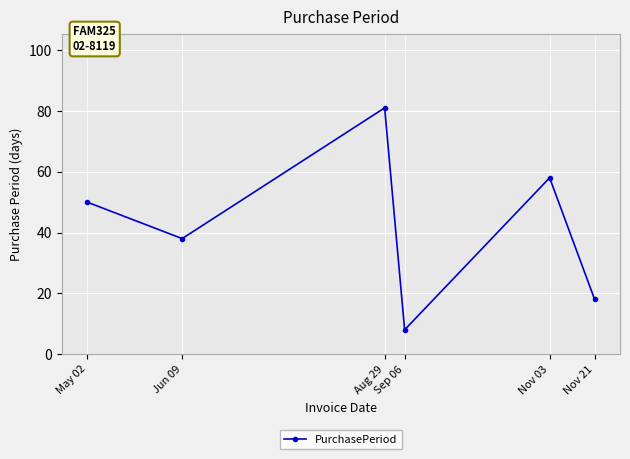

What is the sum of the values at May 02 and Nov 21?

68